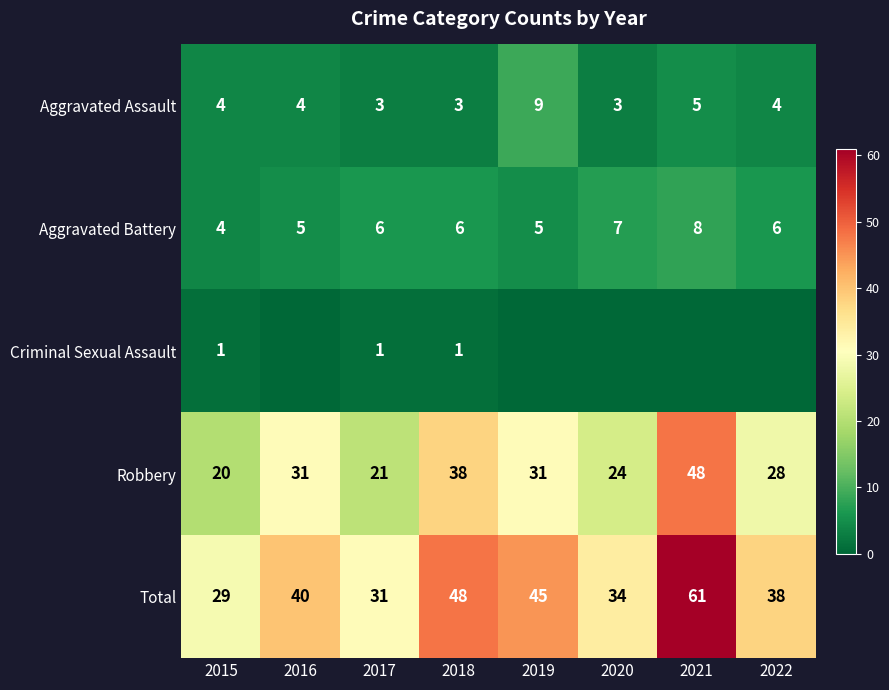

What is the difference between the maximum and minimum values in the Aggravated Assault series?

6